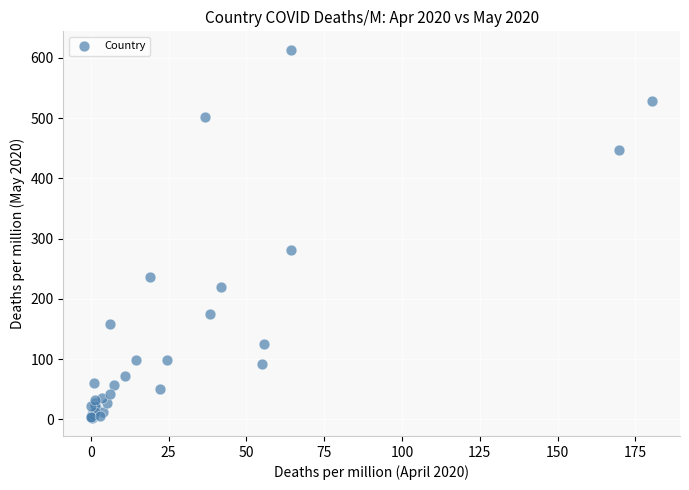

What Y value in the scatter plot is closest to 308?

281.7